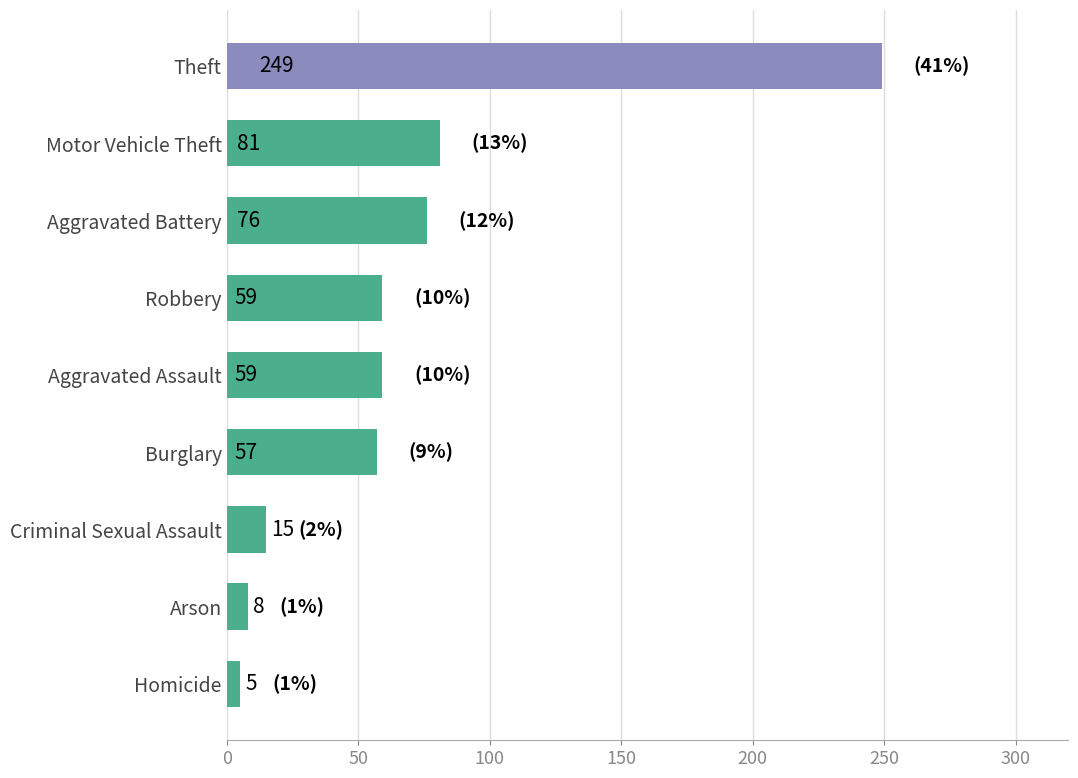

Is it true that the value at Criminal Sexual Assault is 15?

True